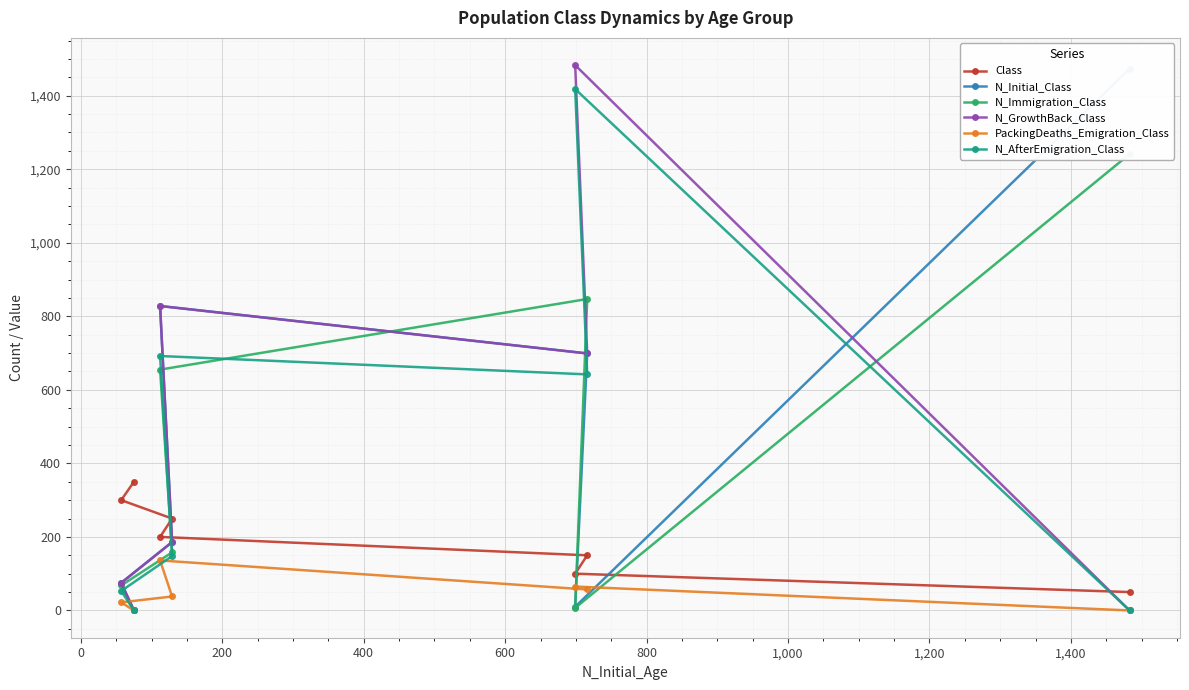

What is the lowest value of the Class series?

50